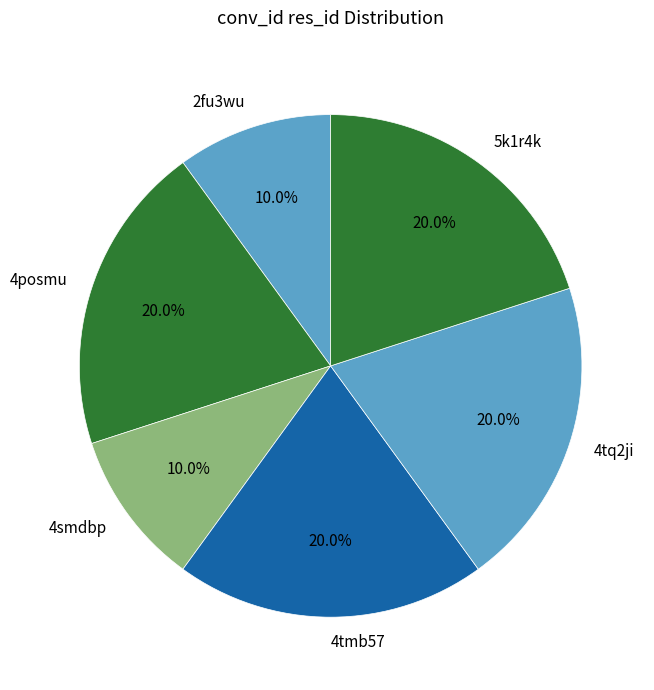

Which has a higher value, 4posmu or 4smdbp?

4posmu